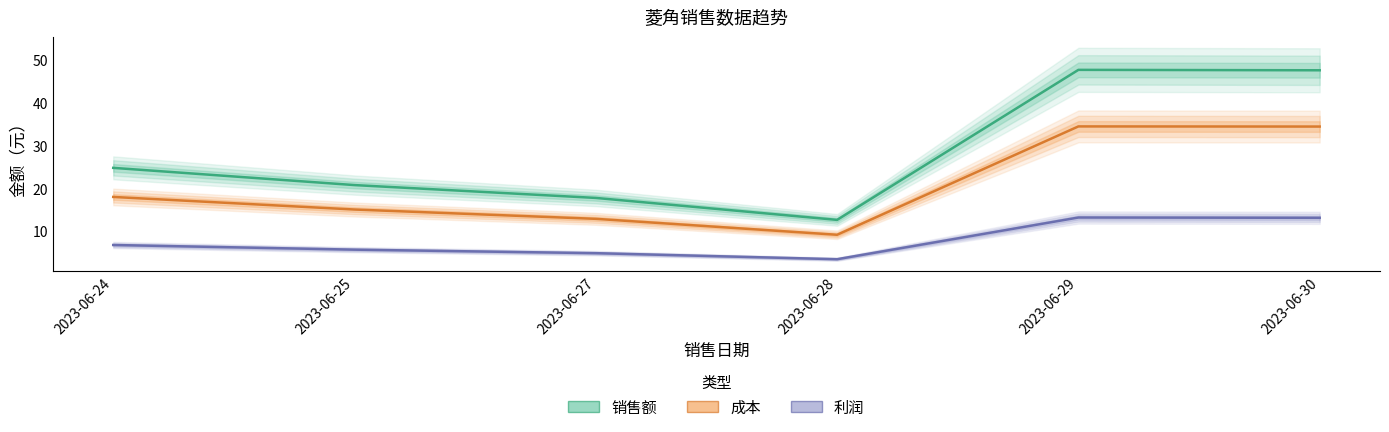

Rank the series by their maximum value, from highest to lowest.

销售额, 成本, 利润